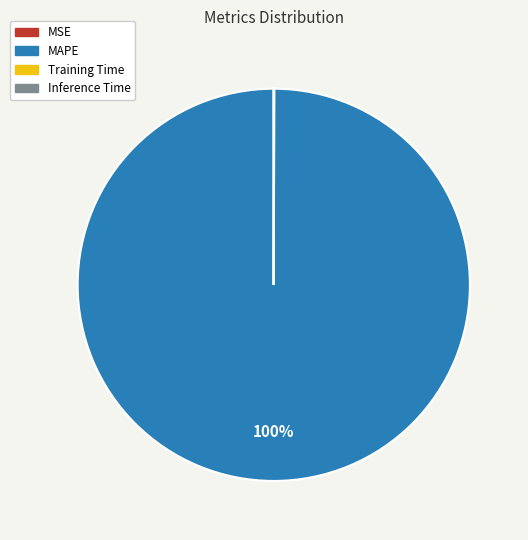

Which slice represents more than half of the pie?

MAPE